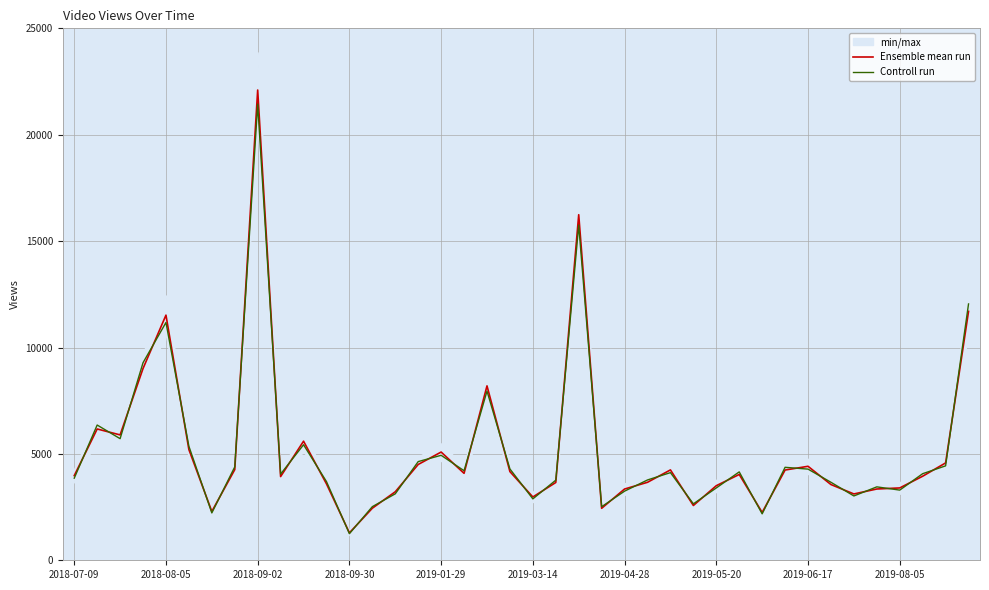

What value does the Ensemble mean run series have at 2018-07-09?

3978.0